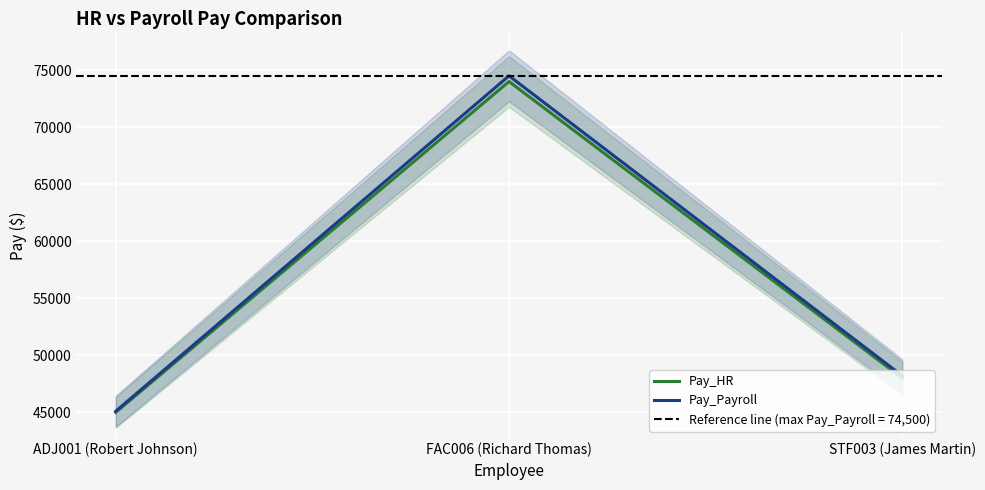

Rank the series at ADJ001 (Robert Johnson) from lowest to highest value.

Pay_HR, Pay_Payroll